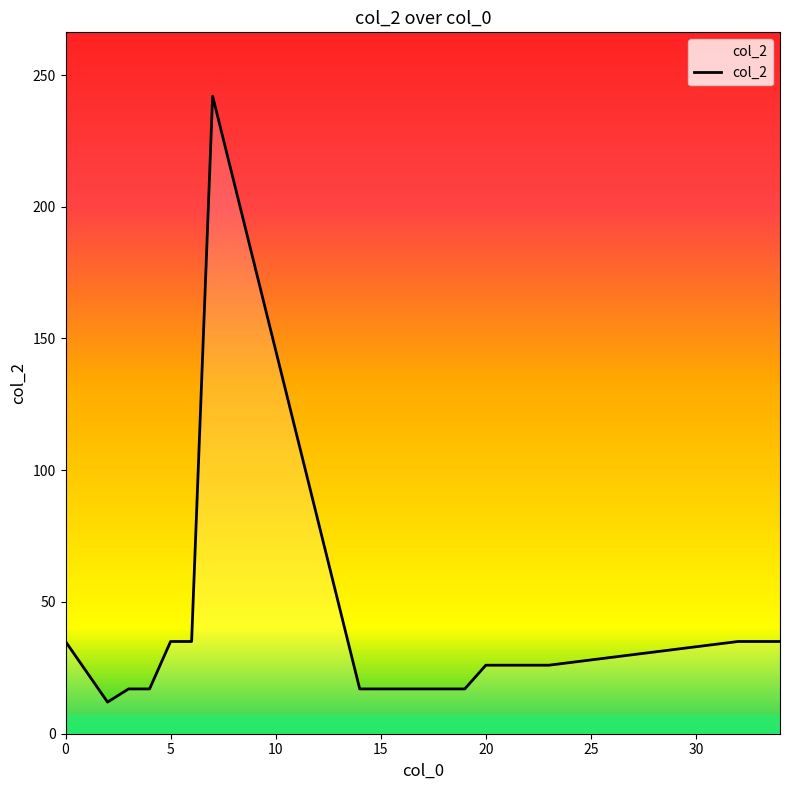

How many distinct data groups are displayed?

1